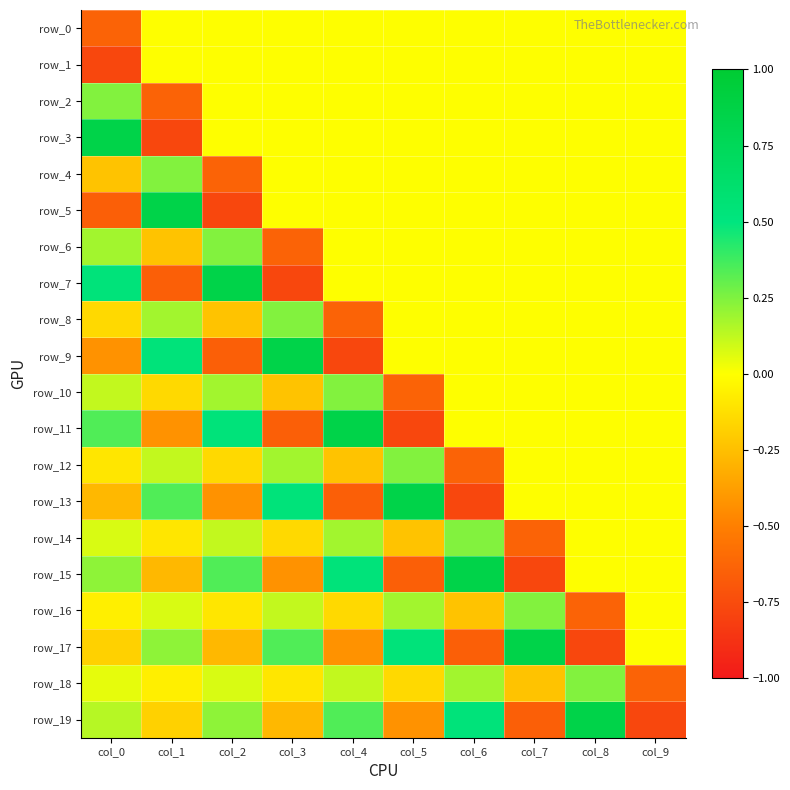

Which series has the largest range (max minus min)?

row_3